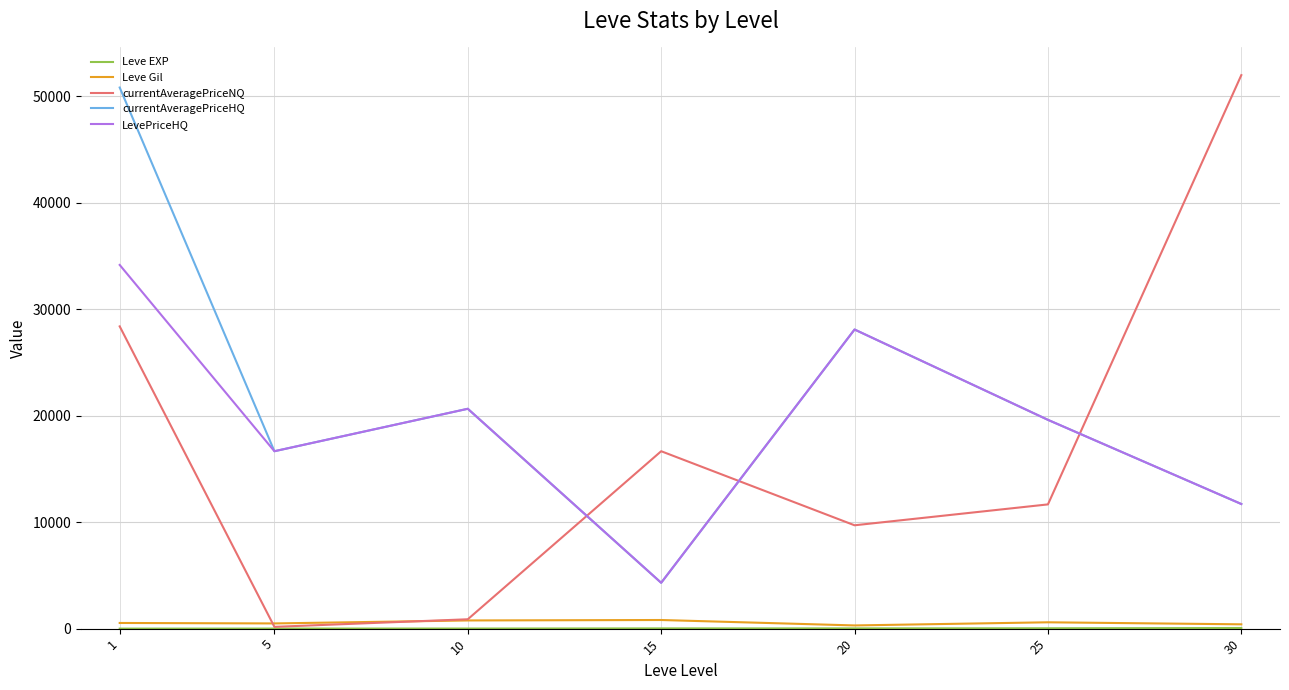

In currentAveragePriceHQ, how many points are lower than both neighbors (excluding endpoints)?

2